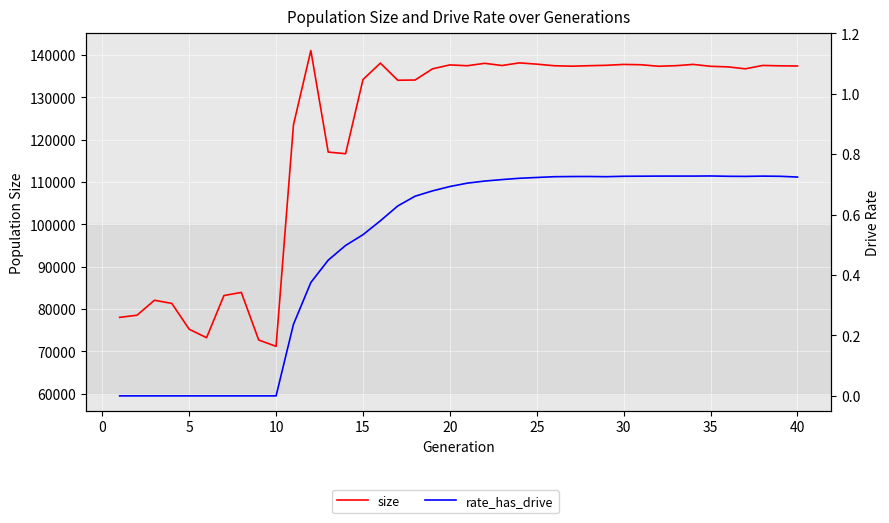

Which series has the widest spread of values?

size